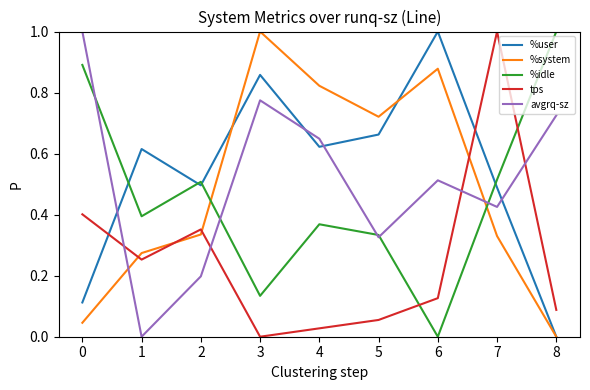

What is the maximum value shown in the chart?

1.0